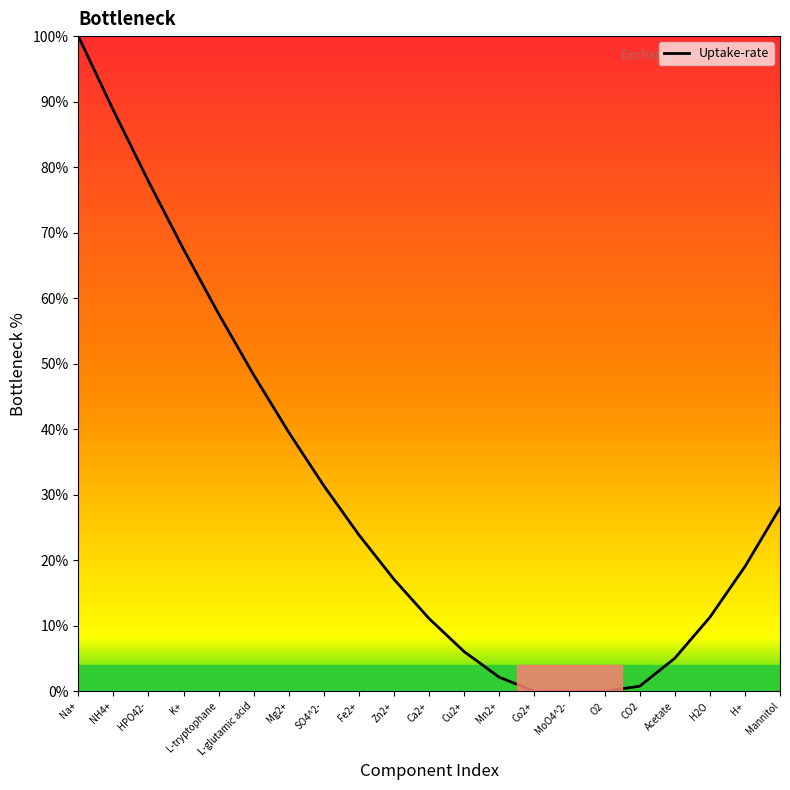

What position from the right is Acetate?

4